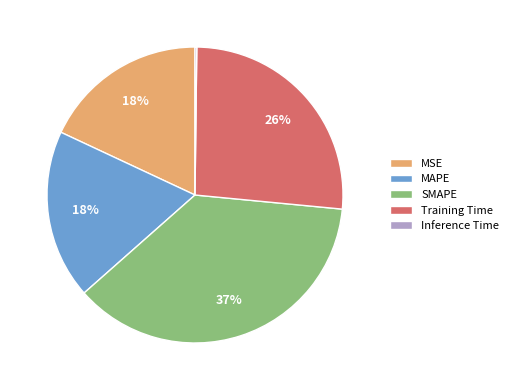

Which slice is the largest?

SMAPE